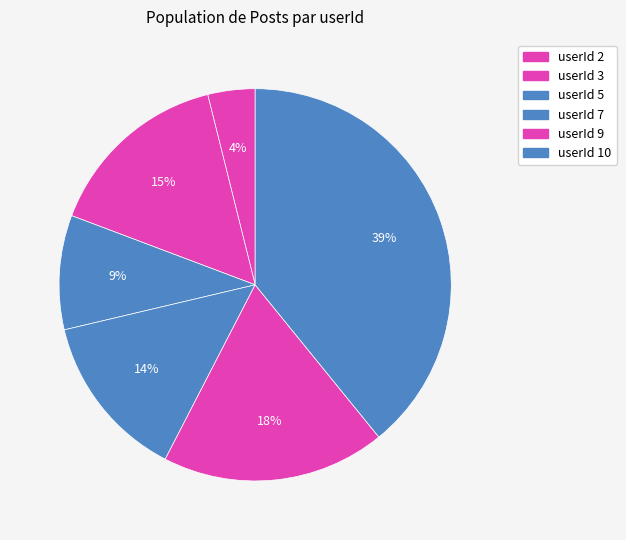

How many slices are in this pie chart?

6